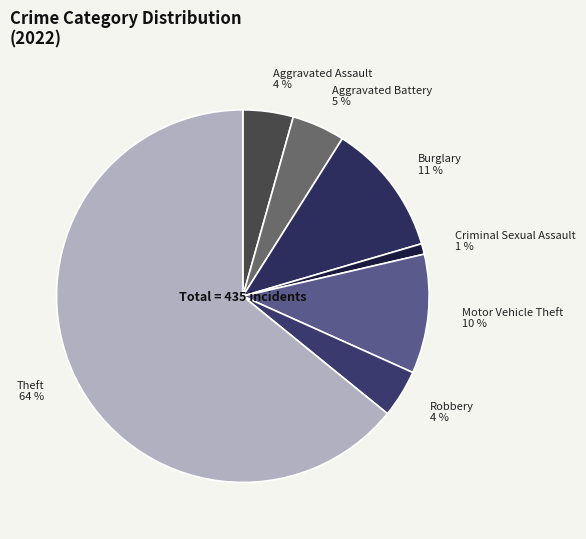

Is the sum of Burglary 11 % and Motor Vehicle Theft 10 % greater than half?

No